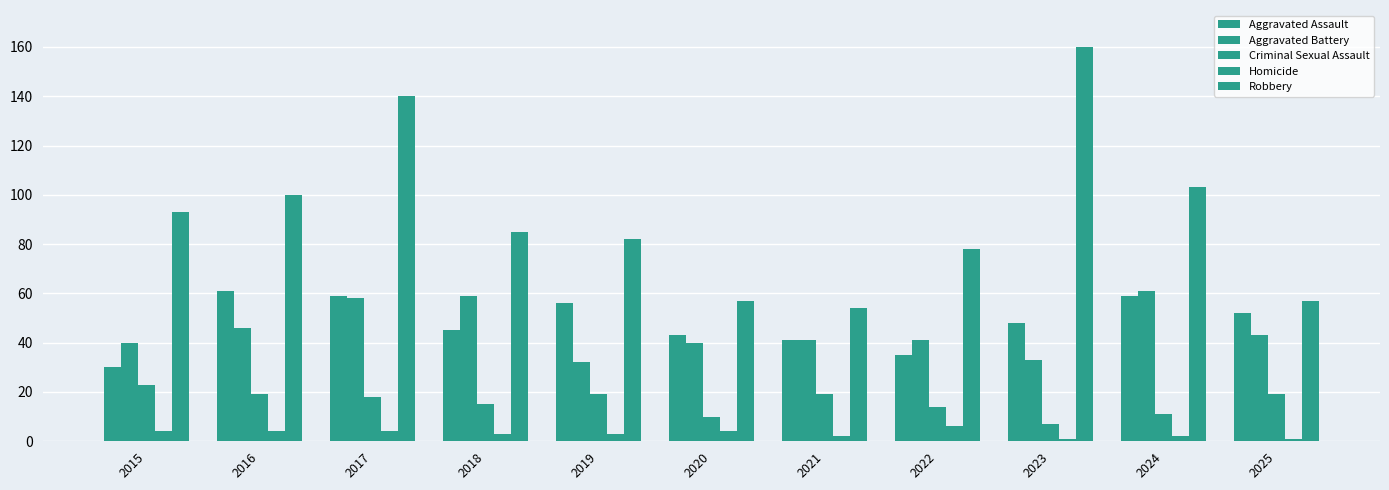

Is the value of Criminal Sexual Assault at 2018 greater than the value of Aggravated Assault at 2025?

No